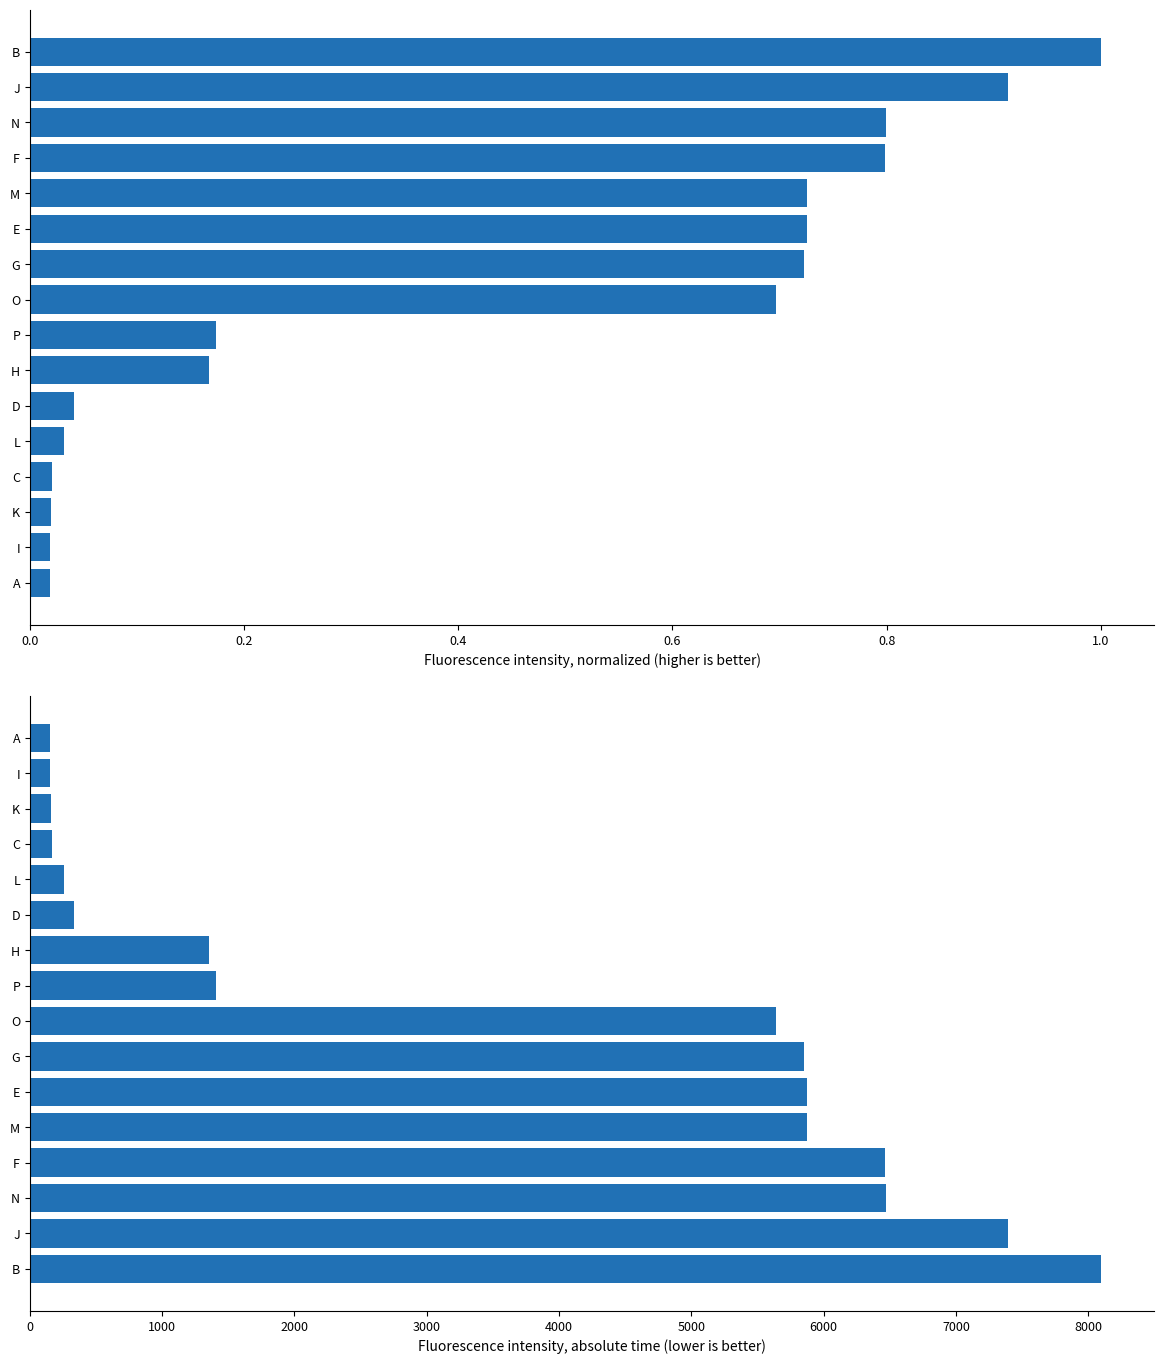

Which series has the widest spread of values?

absolute